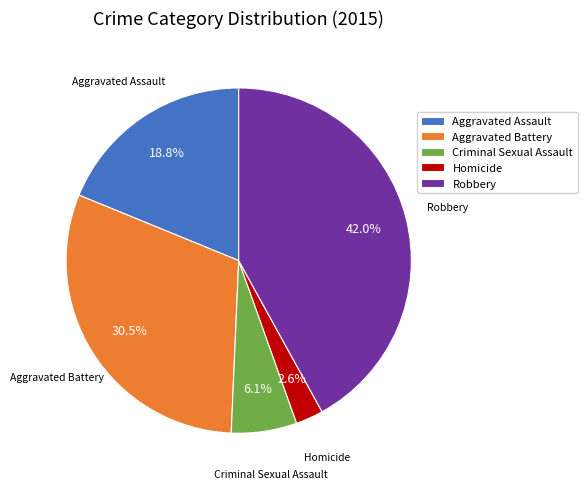

What percentage is the Robbery slice, to the nearest percent?

42%